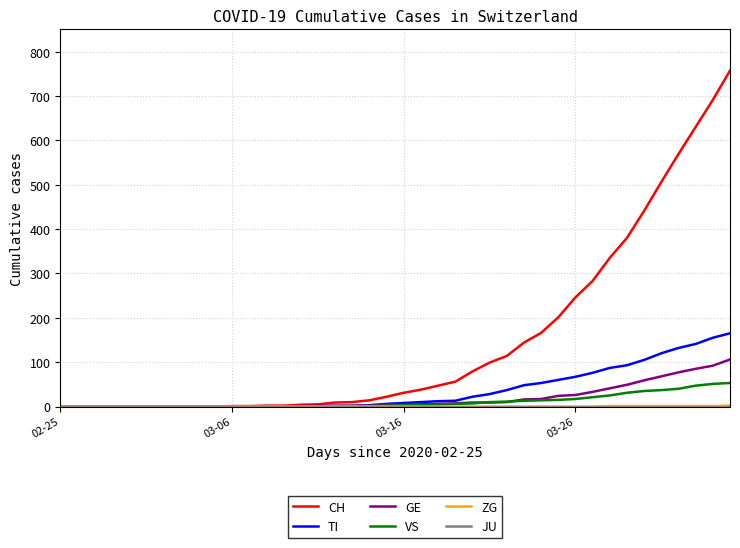

Which series has the widest spread of values?

CH